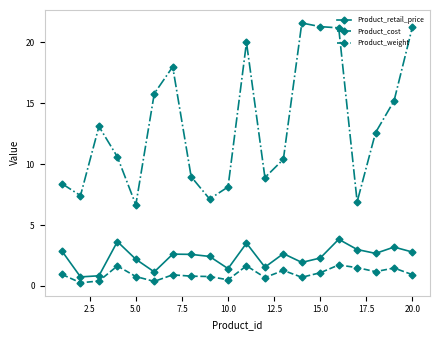

What is the greatest value displayed?

21.6